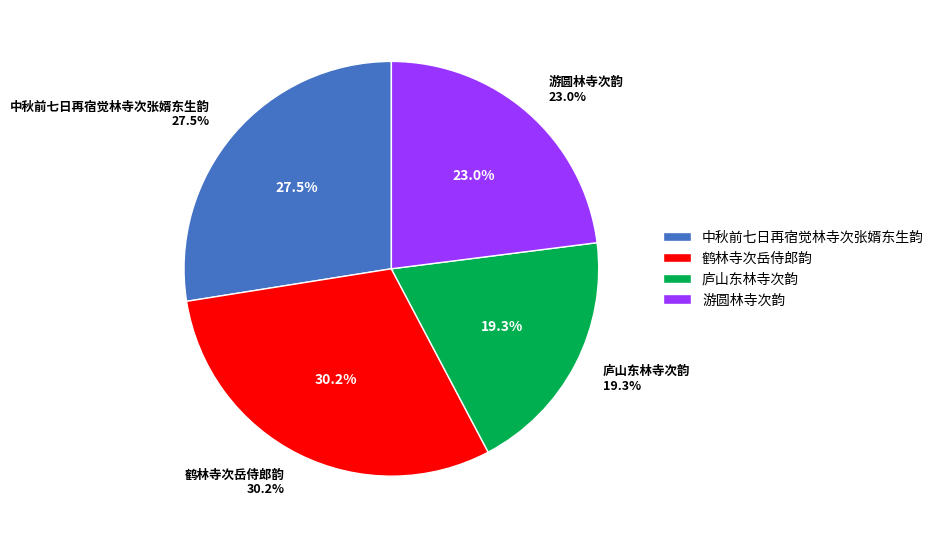

What is the ratio of the value at 游圆林寺次韵 to the value at 庐山东林寺次韵?

1.2